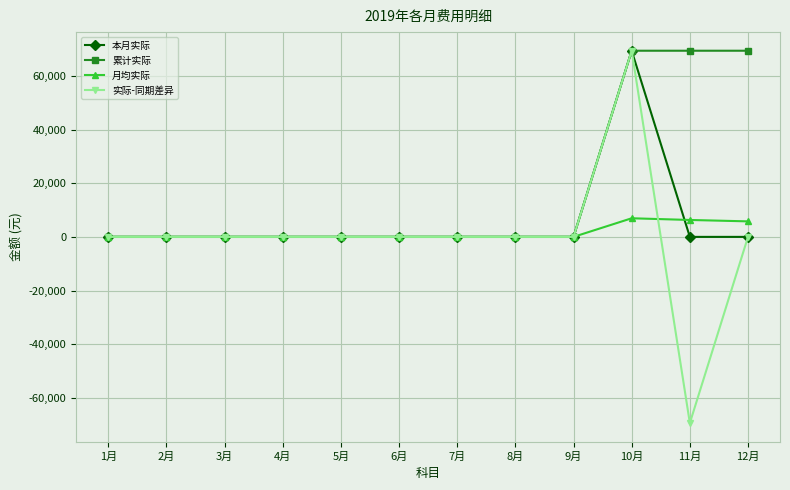

The value of 本月实际 at 12月 is 0.0. True or false?

True